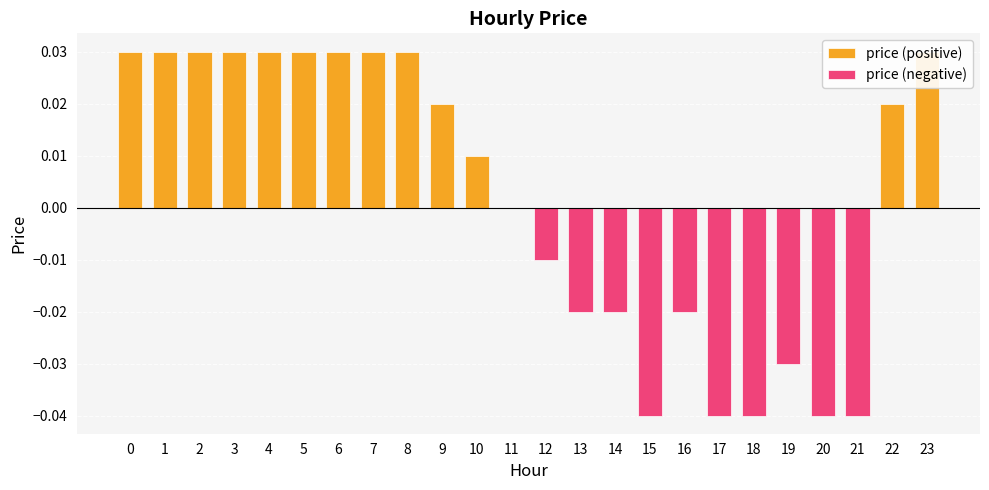

List the labels in order of price (negative) value, largest first.

0, 1, 2, 3, 4, 5, 6, 7, 8, 9, 10, 11, 22, 23, 12, 13, 14, 16, 19, 15, 17, 18, 20, 21